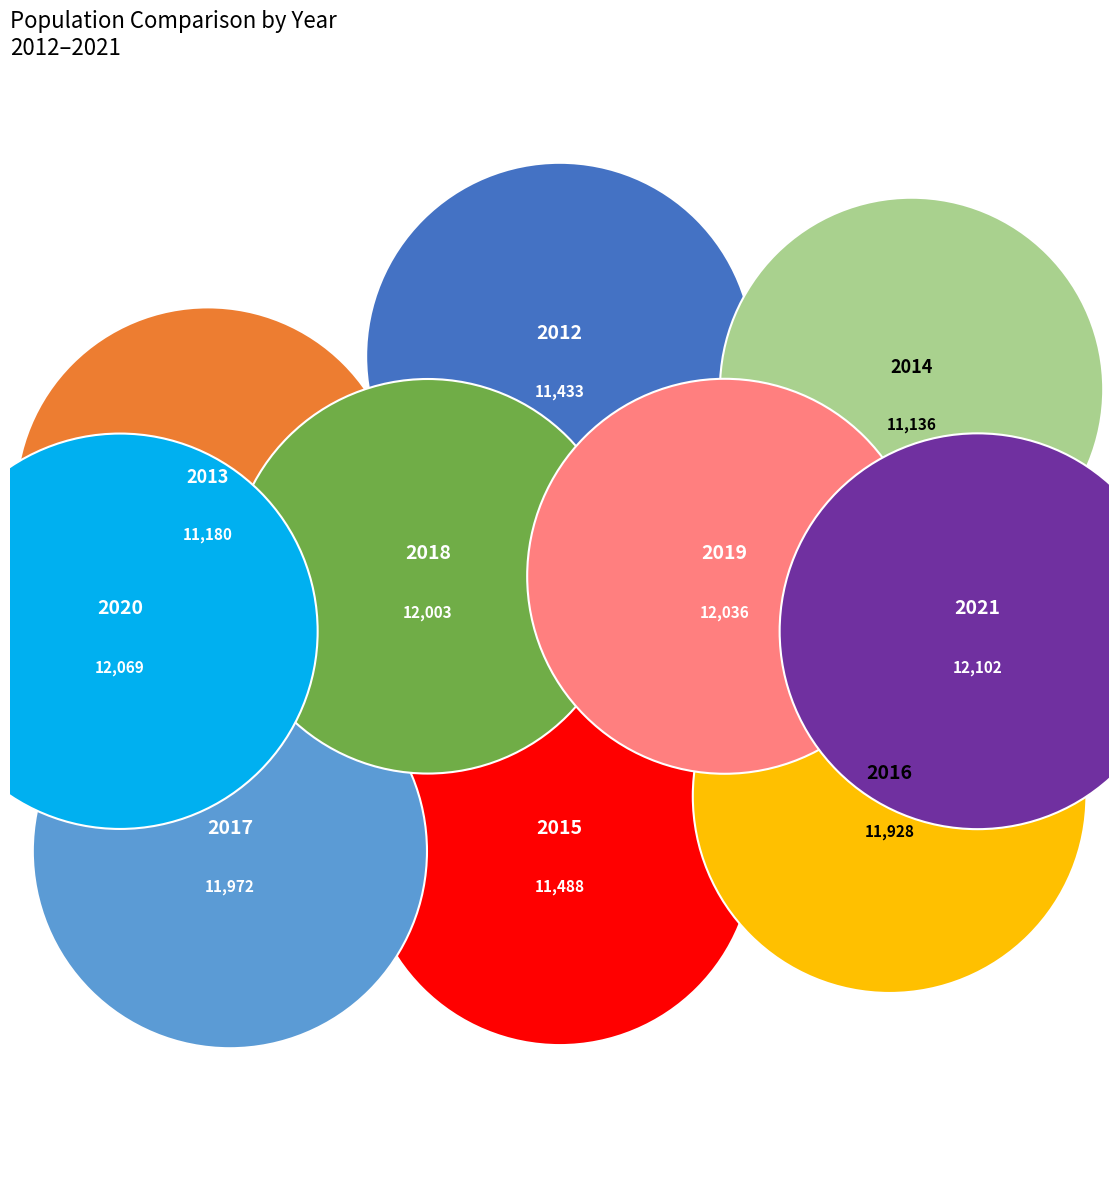

To the nearest percent, what is the combined percentage of 2013 and 2015?

19%